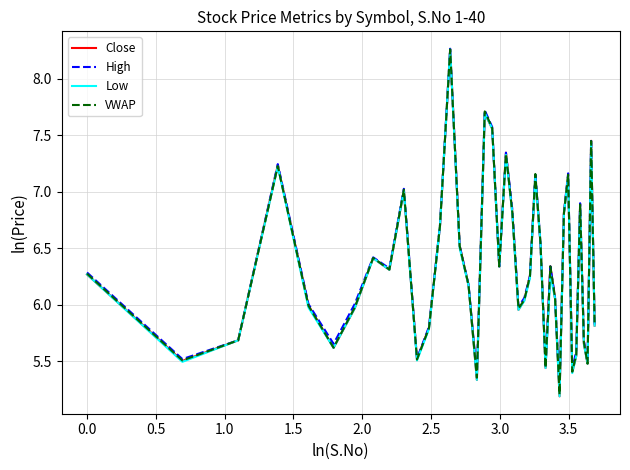

Which series has the widest spread of values?

Close